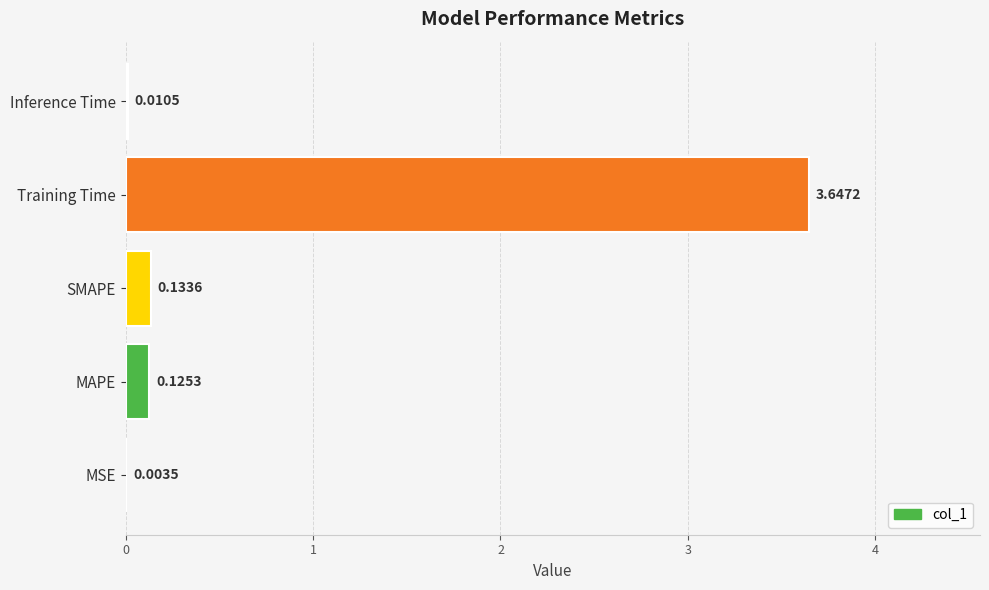

At which label is the value closest to 1?

SMAPE